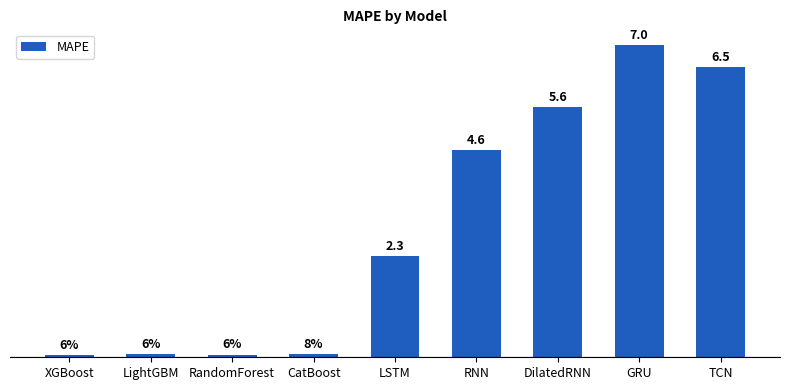

At which category does the chart reach its peak across all series?

GRU